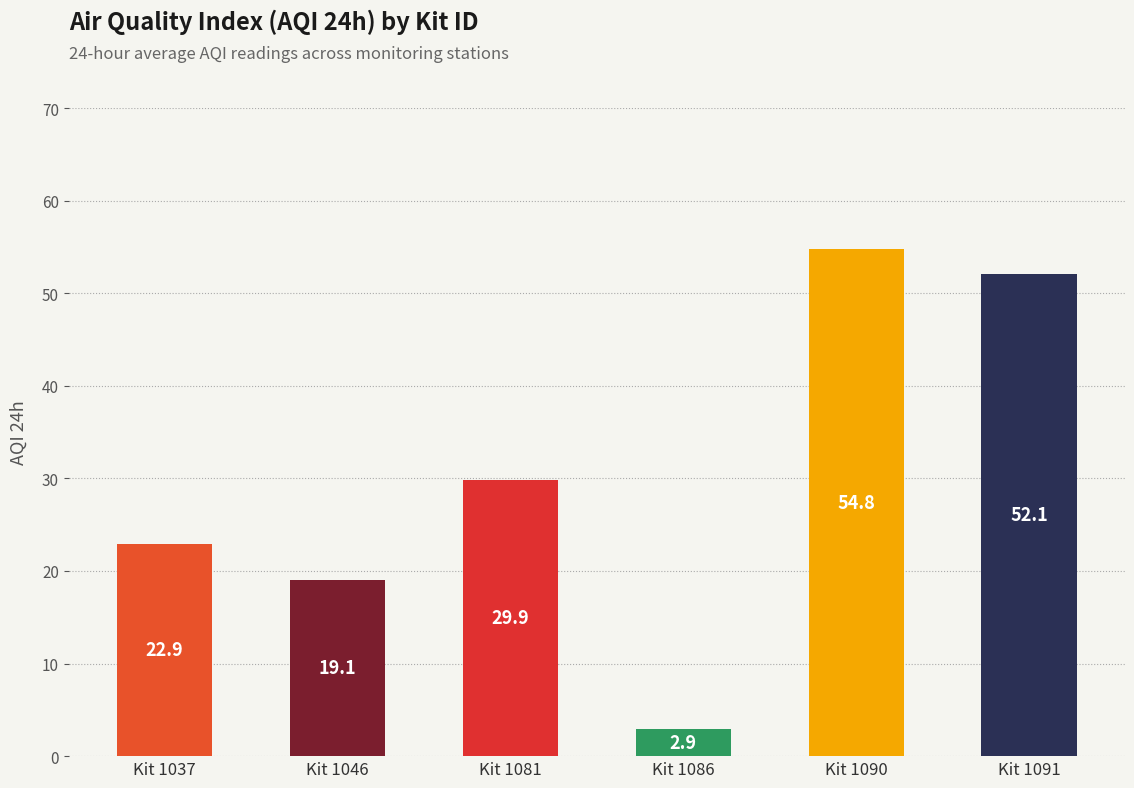

What is the ratio of the value at Kit 1081 to the value at Kit 1037?

1.3